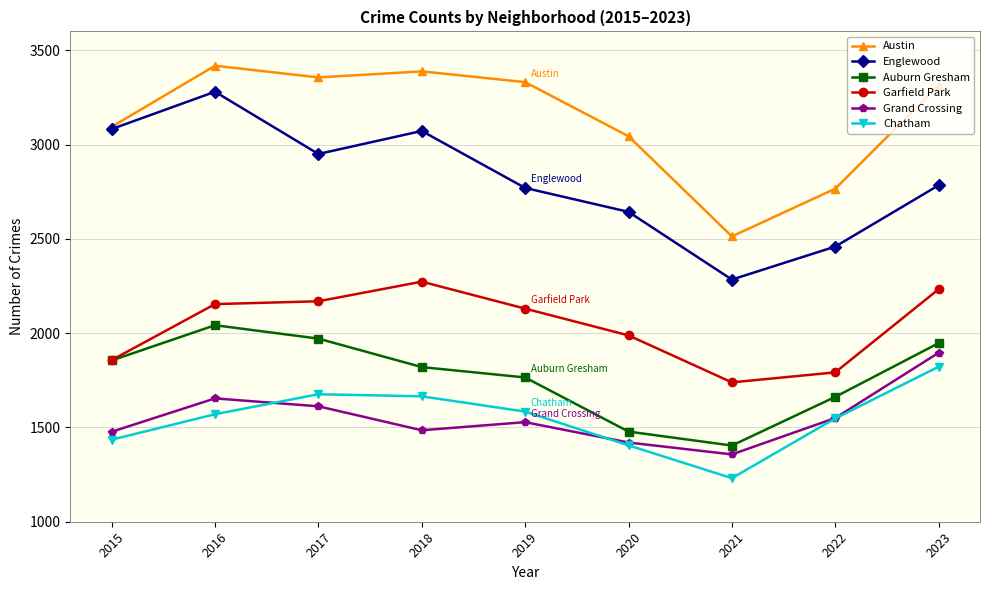

Rank the series at 2018 from lowest to highest value.

Grand Crossing, Chatham, Auburn Gresham, Garfield Park, Englewood, Austin